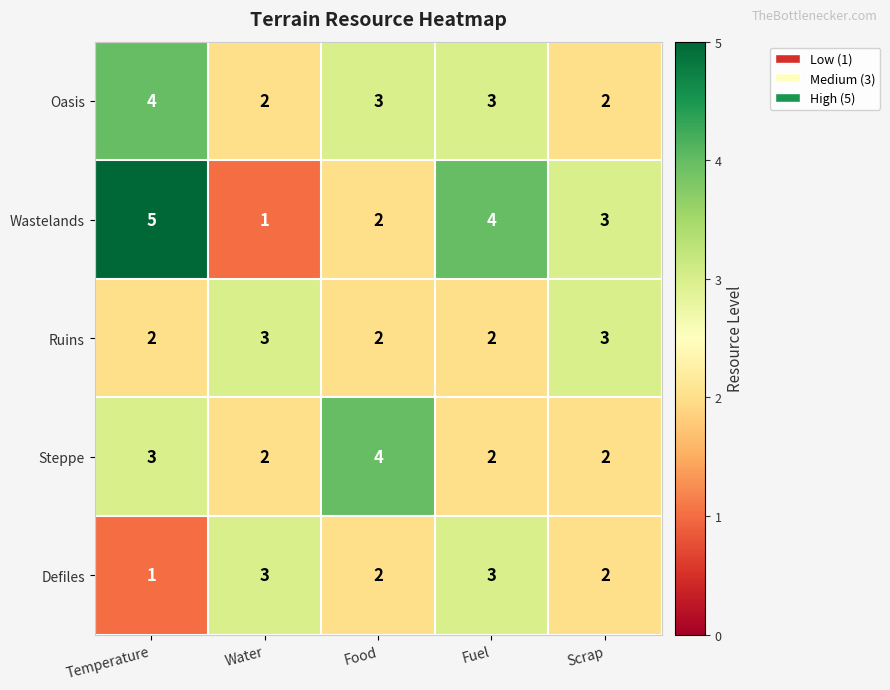

Rank the series by their average value, from lowest to highest.

Defiles, Ruins, Steppe, Oasis, Wastelands